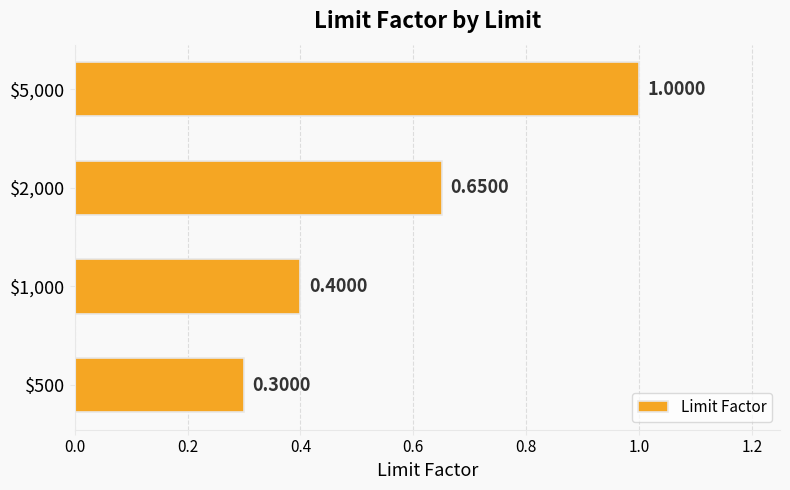

Rank the categories by value from lowest to highest.

$500, $1,000, $2,000, $5,000